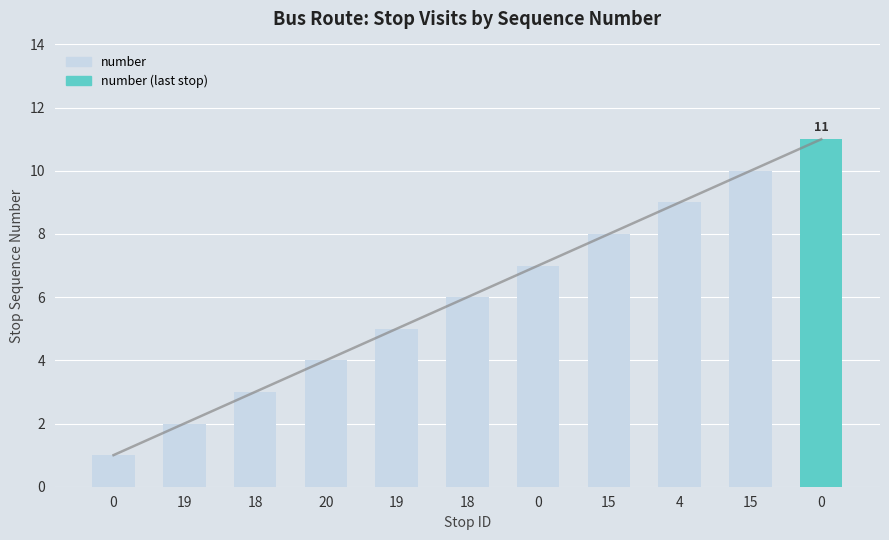

What is the sum of all values?

66